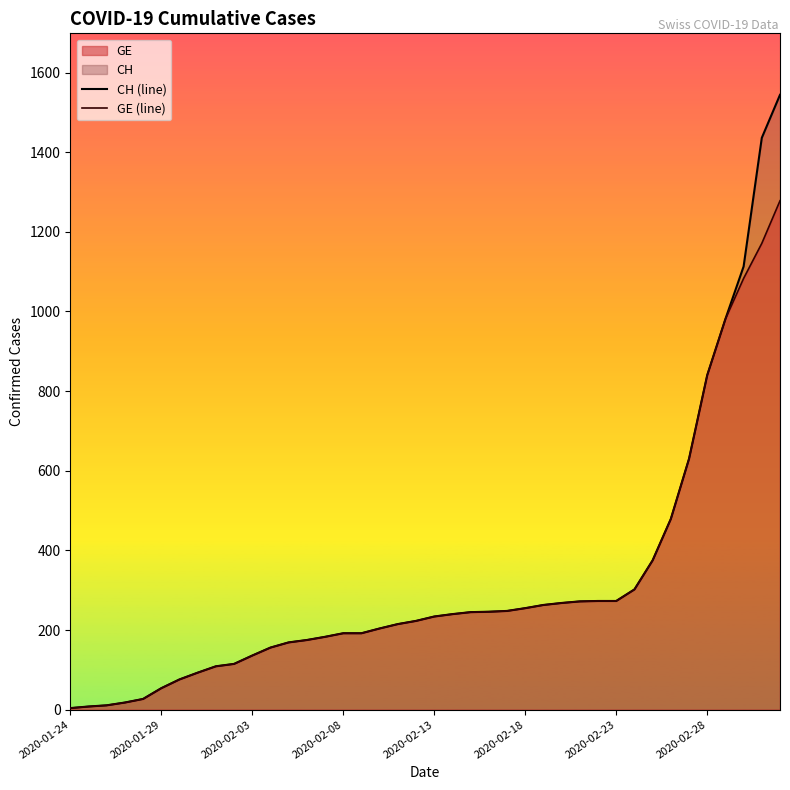

How many lines are shown in the chart?

2